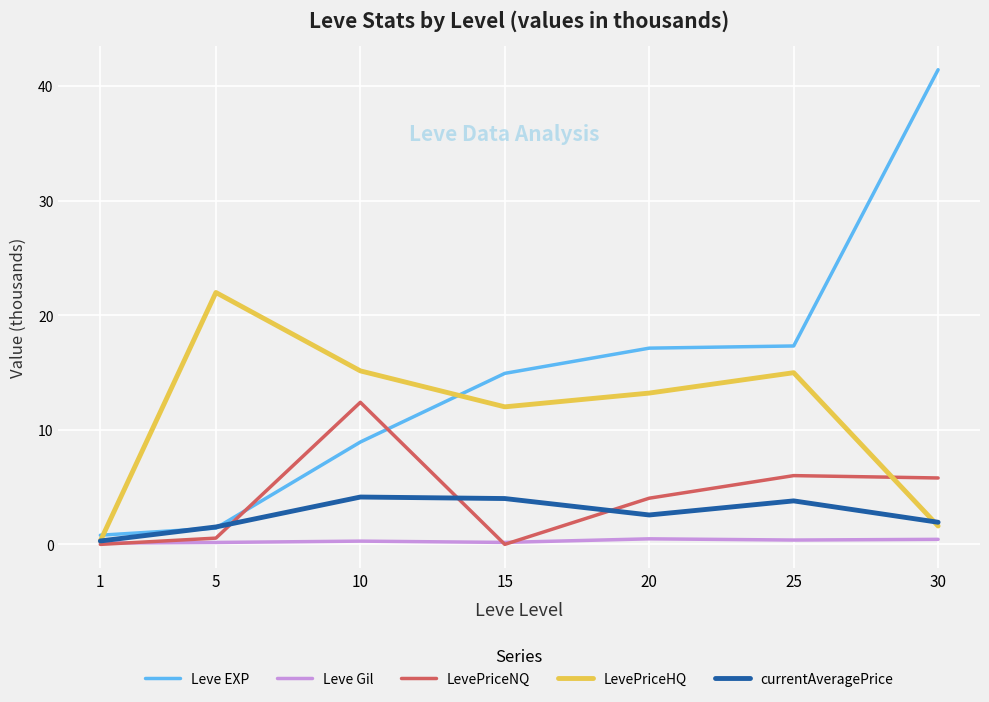

At which category does LevePriceHQ reach its first local peak?

5